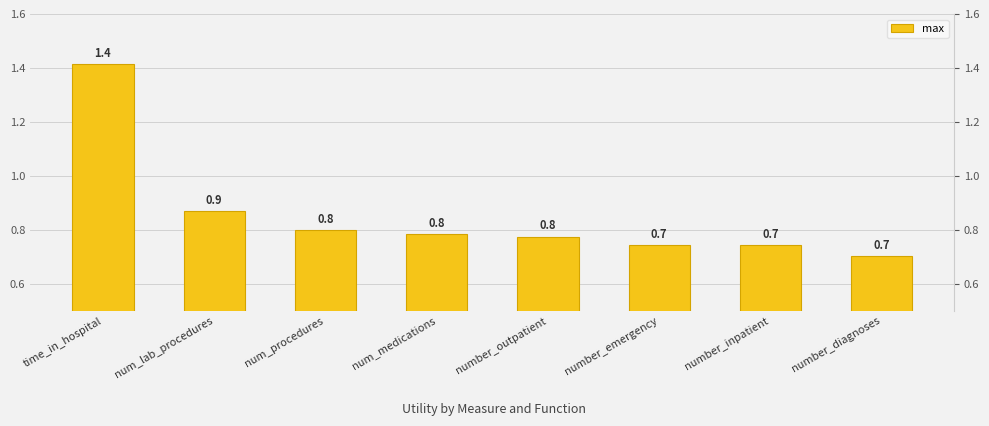

What is the maximum value shown in the chart?

1.4